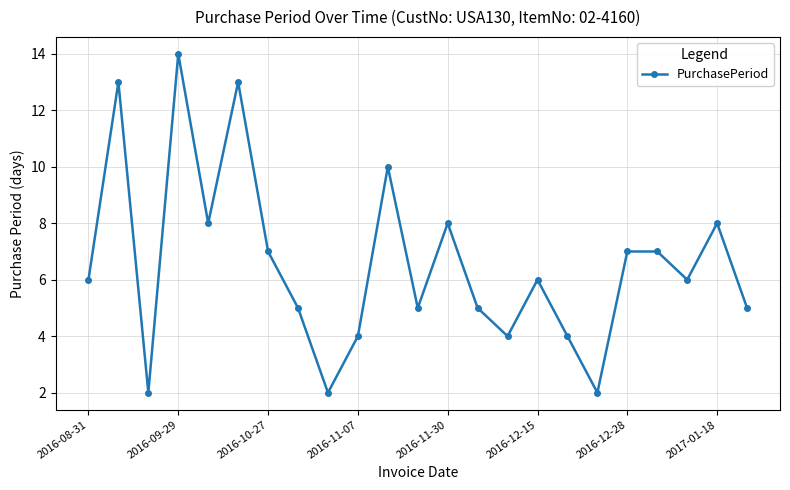

What is the value of the 6th point from the left?

13